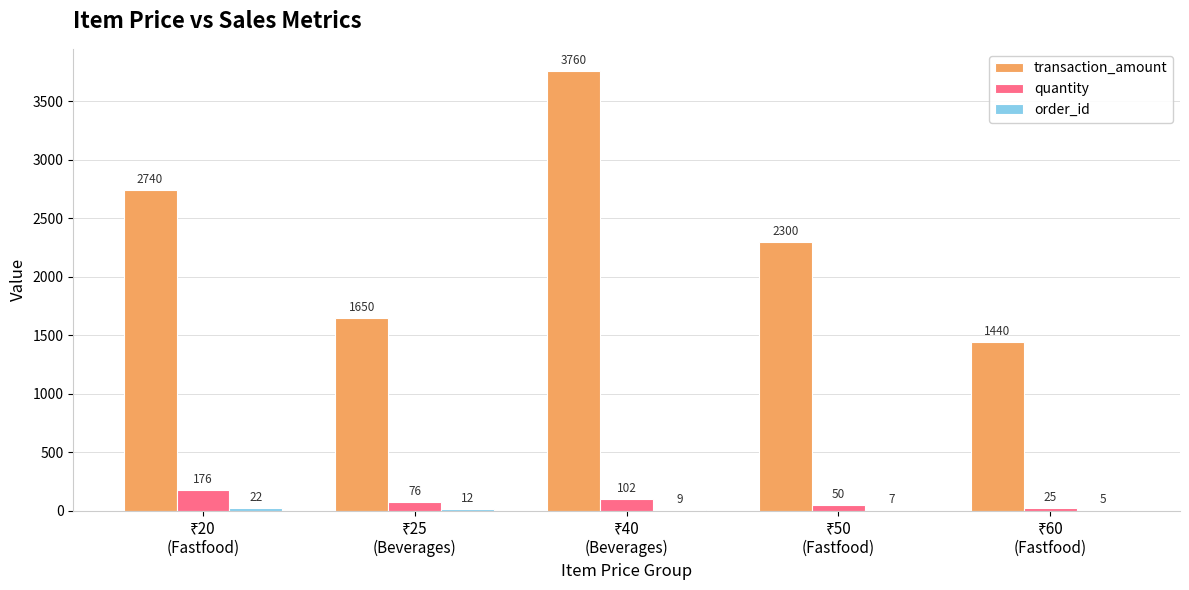

What is the greatest value displayed?

3760